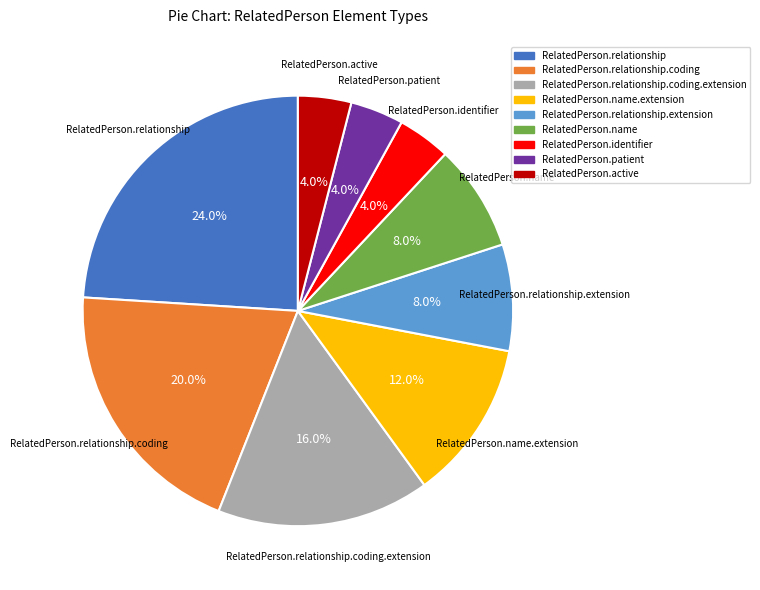

Does any single category account for the majority?

No